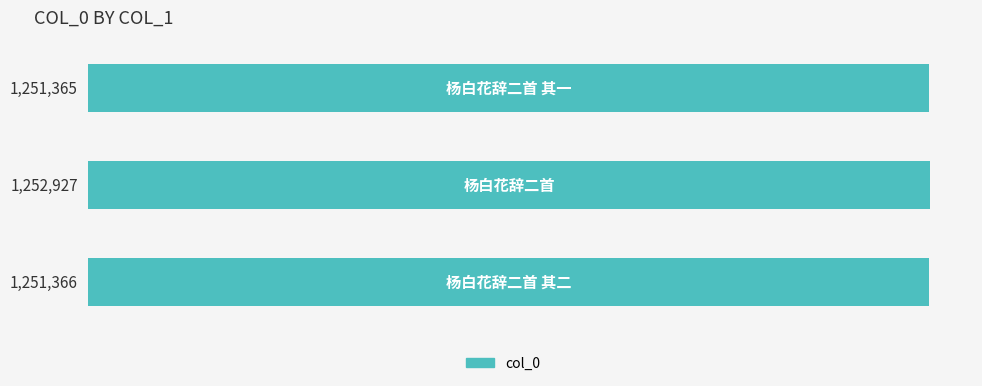

What is the sum of all values?

3755658